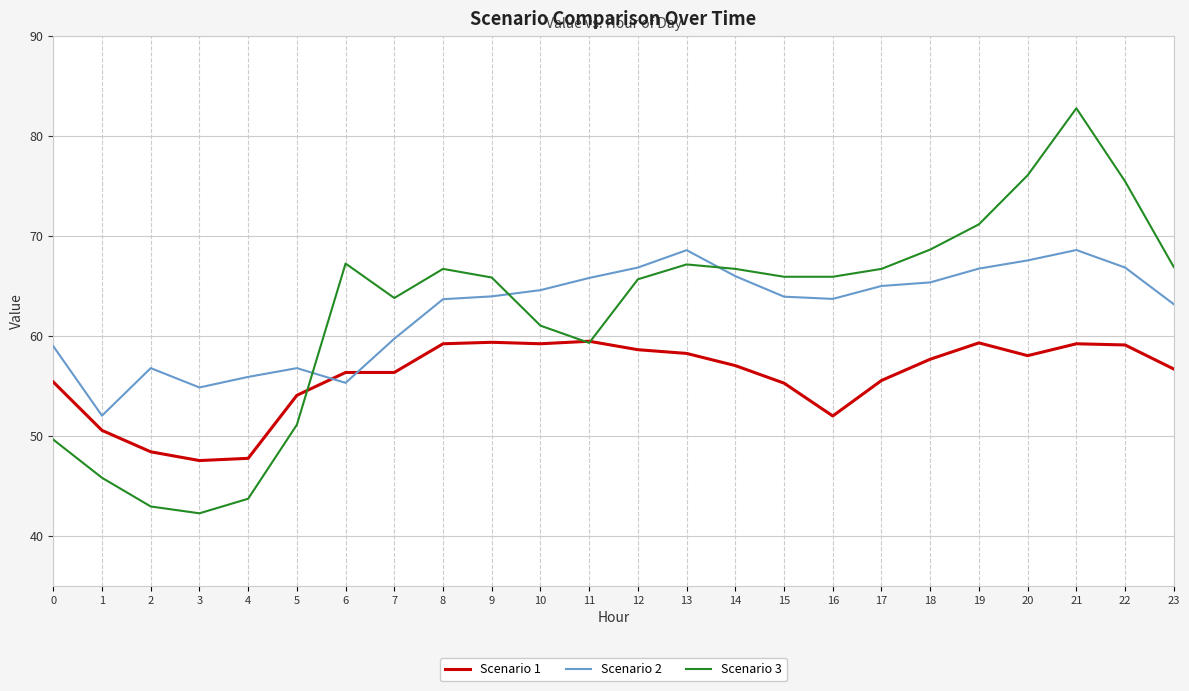

Is the value of Scenario 2 at 22 greater than the value of Scenario 3 at 0?

Yes